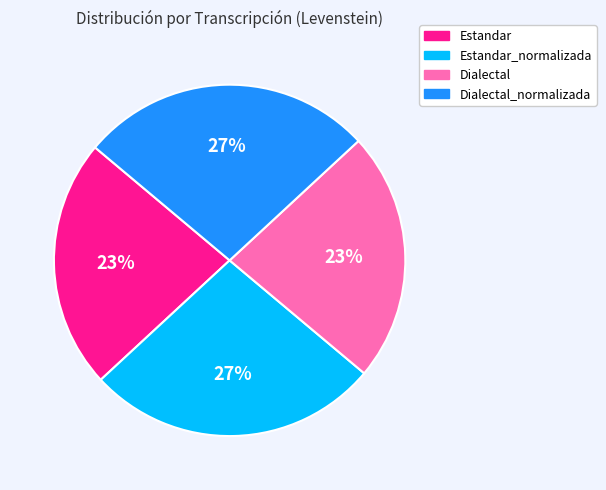

To the nearest percent, what is the combined percentage of Estandar and Dialectal_normalizada?

50%